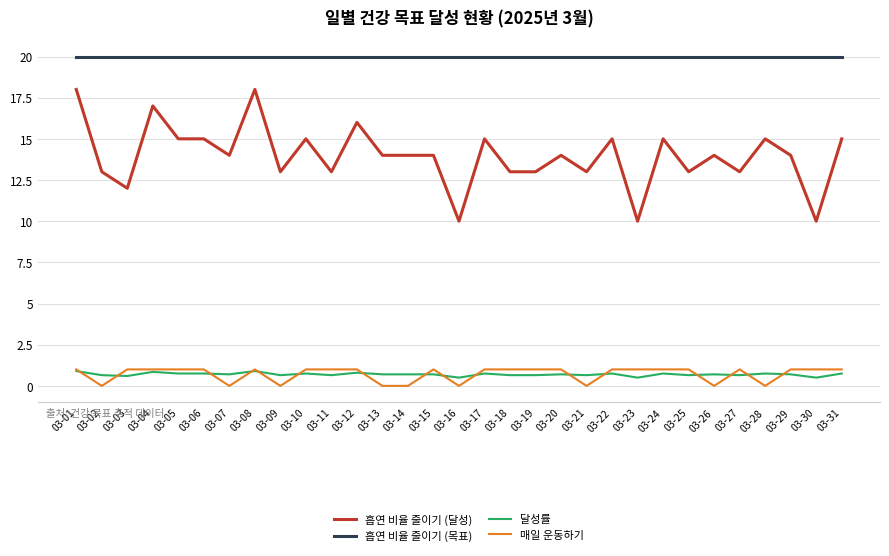

Which series has the largest range (max minus min)?

흡연 비율 줄이기 (달성)